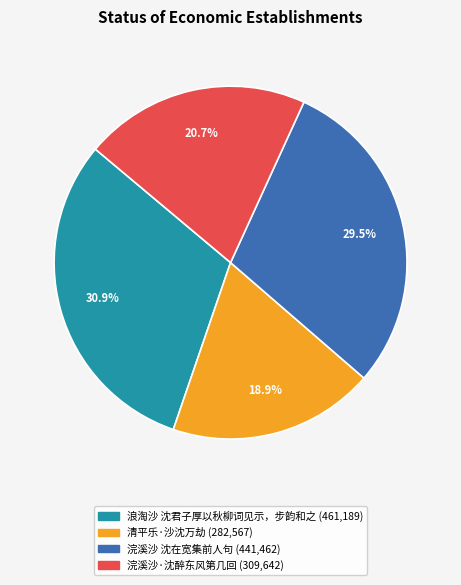

How much of the chart is everything except 浣溪沙·沈醉东风第几回?

79.3%